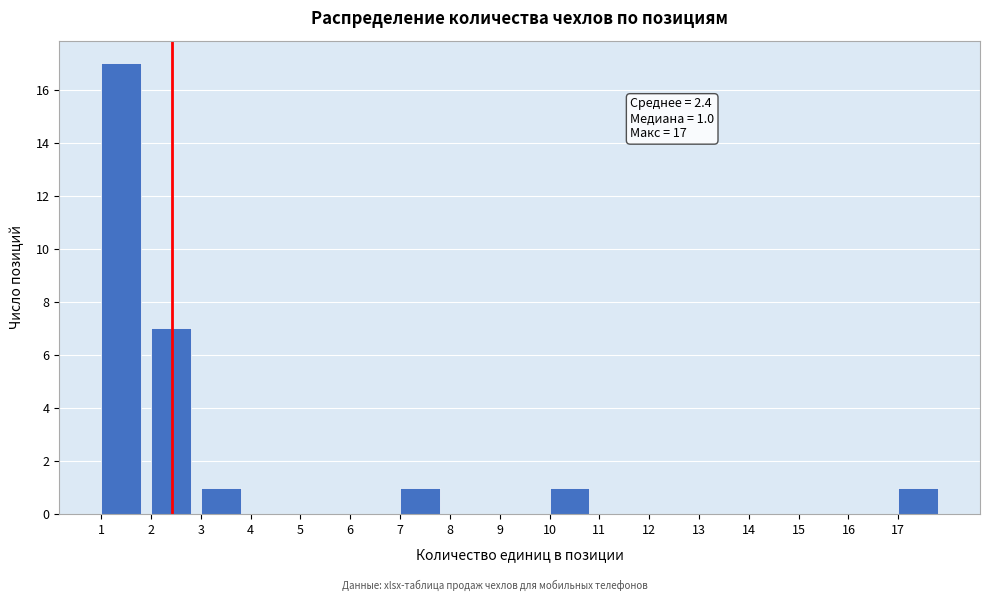

Over which range of the x-axis is the bar tallest?

1 to 2